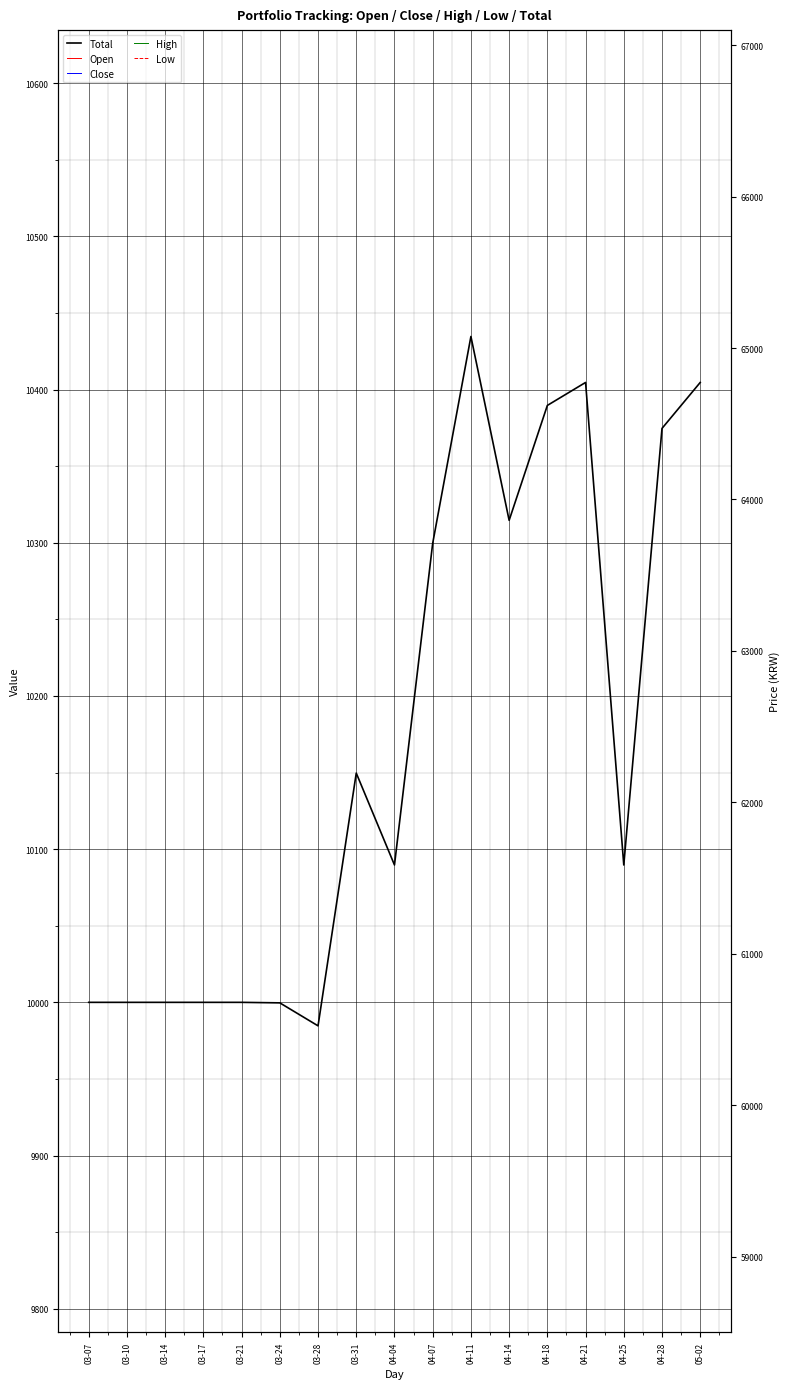

The Open series shows 62400.0 at 03-28. True or false?

True